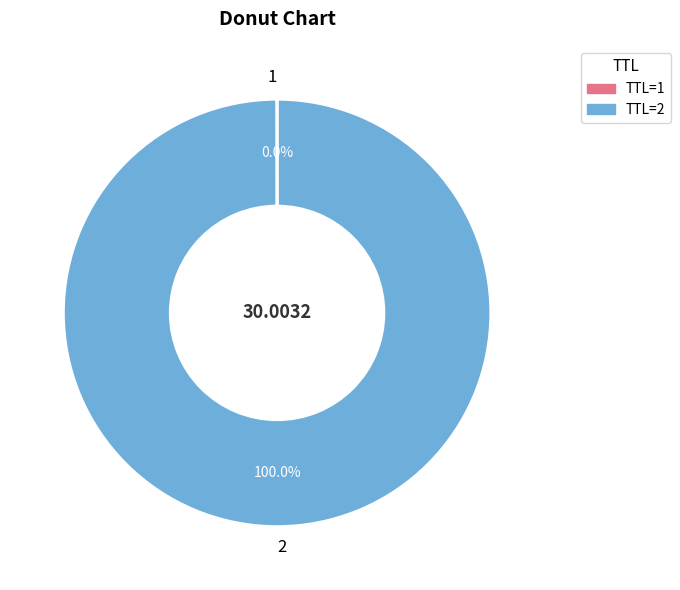

Is there a majority slice in this chart?

Yes